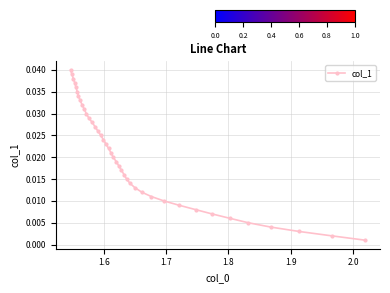

True or false: the data has more than 1 interior local peaks.

False